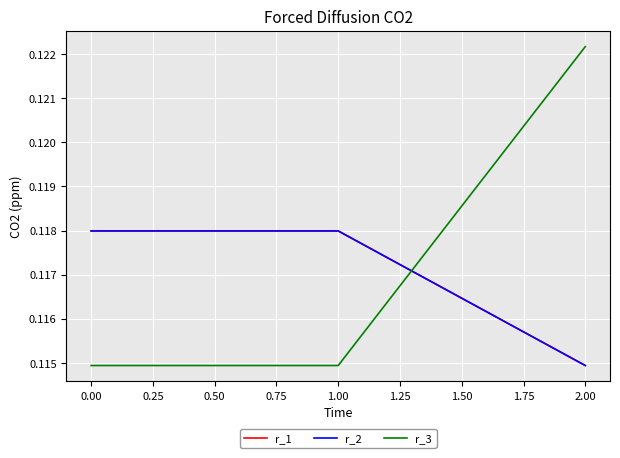

Is it true that r_1 equals 0.1 at 1.00?

True